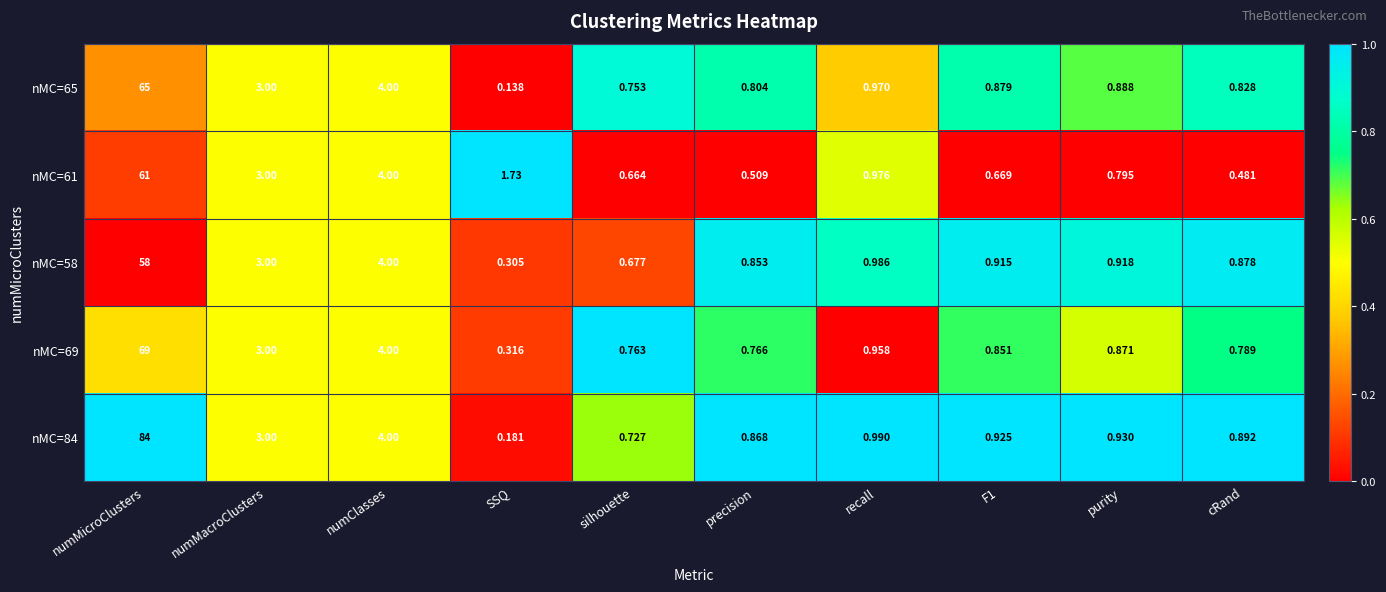

Is the value of nMC=61 at SSQ greater than the value of nMC=58 at purity?

Yes